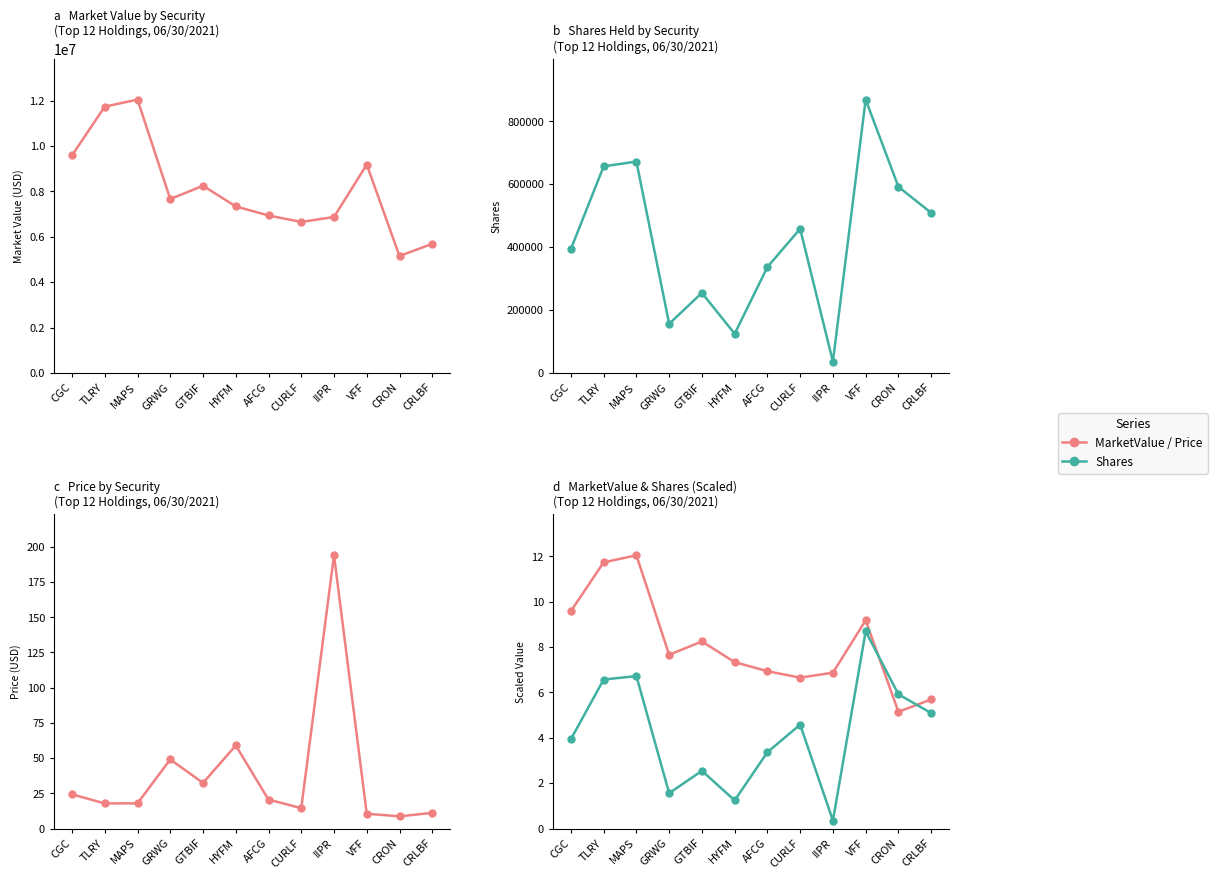

What is the sum of all Shares (100K) values?

50.6